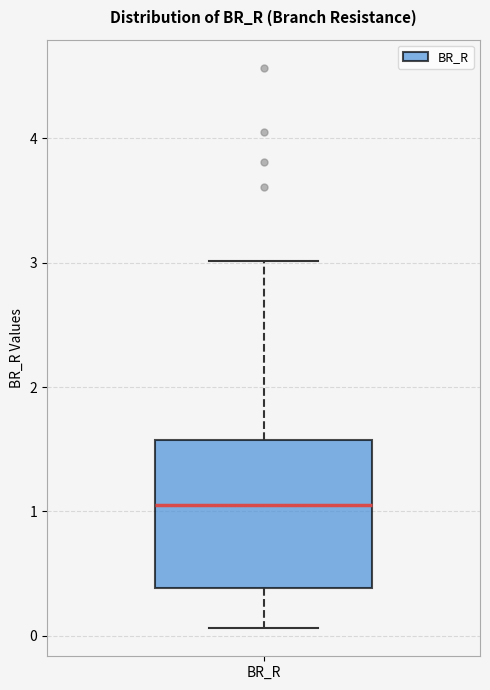

Transcribe this box plot: give where the median line is, the range the box spans, and where the two whiskers end, as read against the y-axis. The values are not printed on the chart, so give them approximately, as read against the axis.

median 1.1, box 0.4 to 1.6, whiskers 0.1 to 3.0